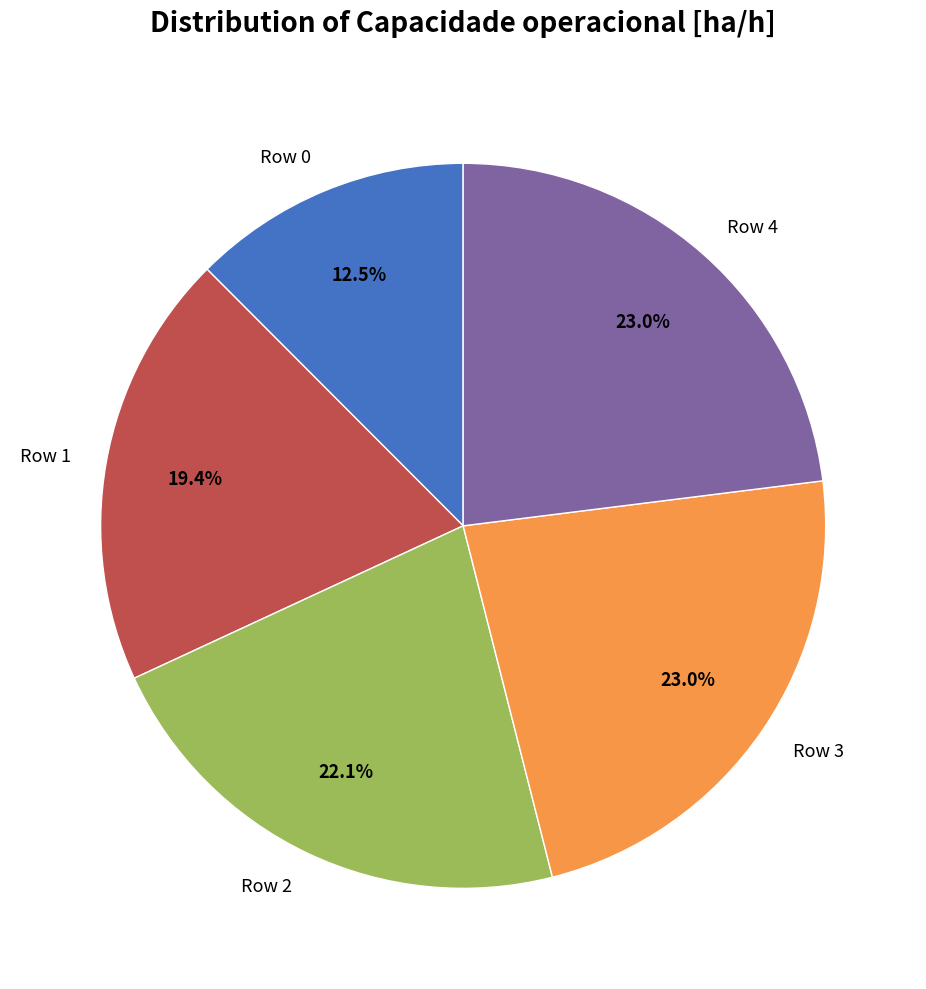

Which category has the smallest portion of the pie?

Row 0